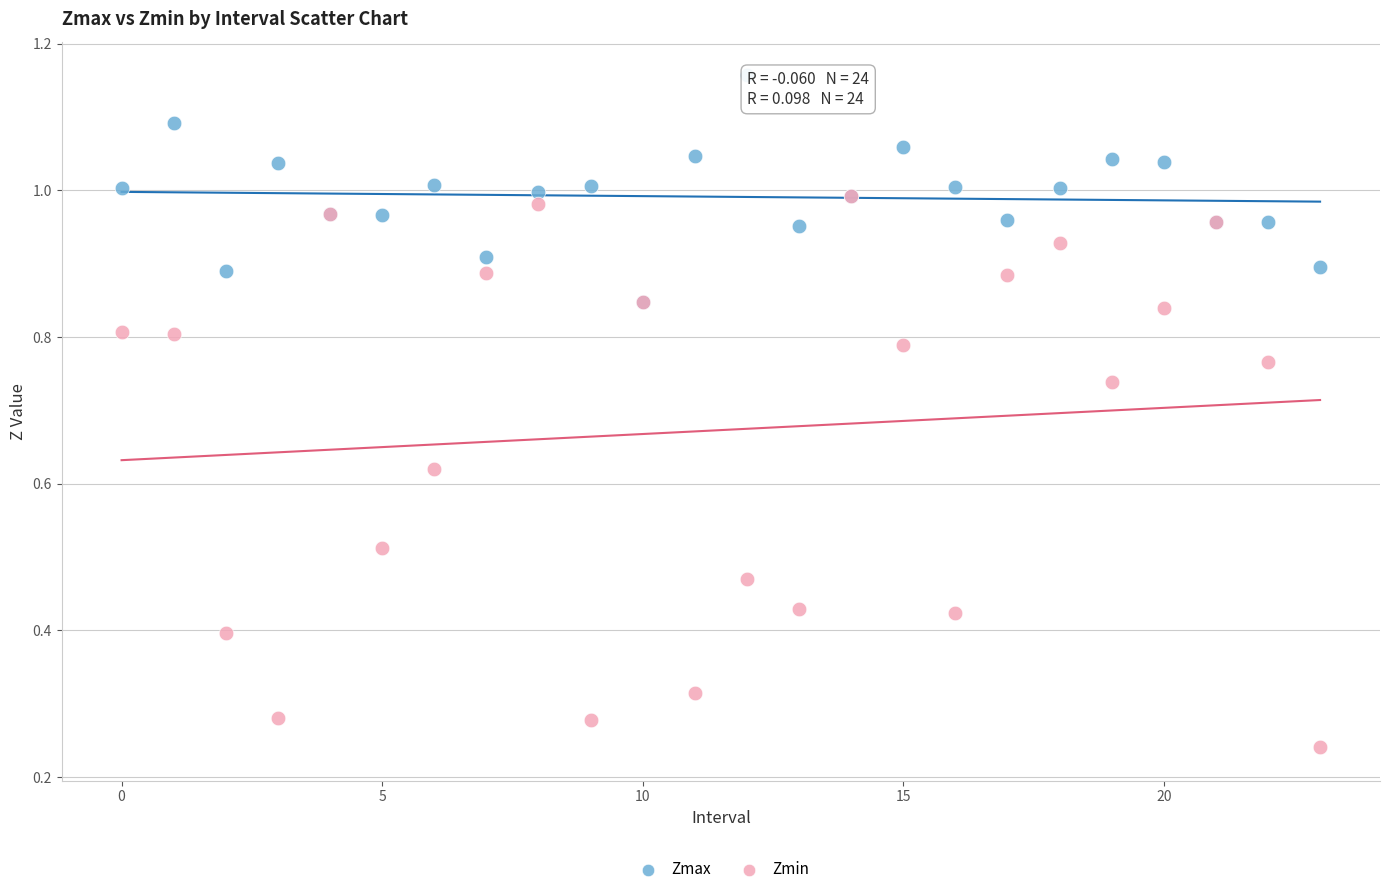

Which series contains the highest Y value?

Zmax